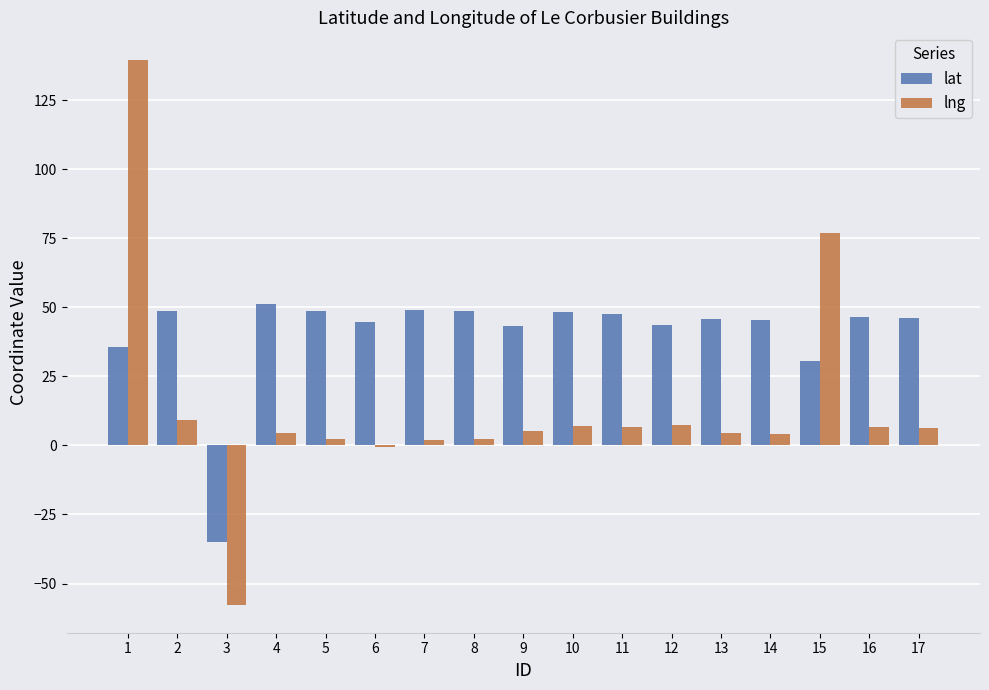

How many categories are shown in the chart?

17